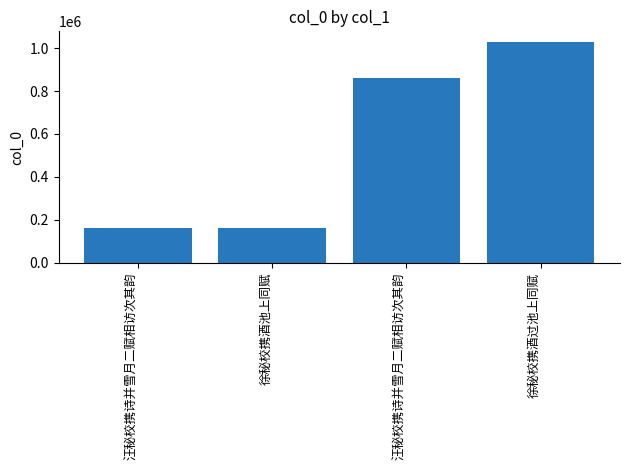

The value at 汪秘校携诗并雪月二赋相访次其韵 is 39784. True or false?

False